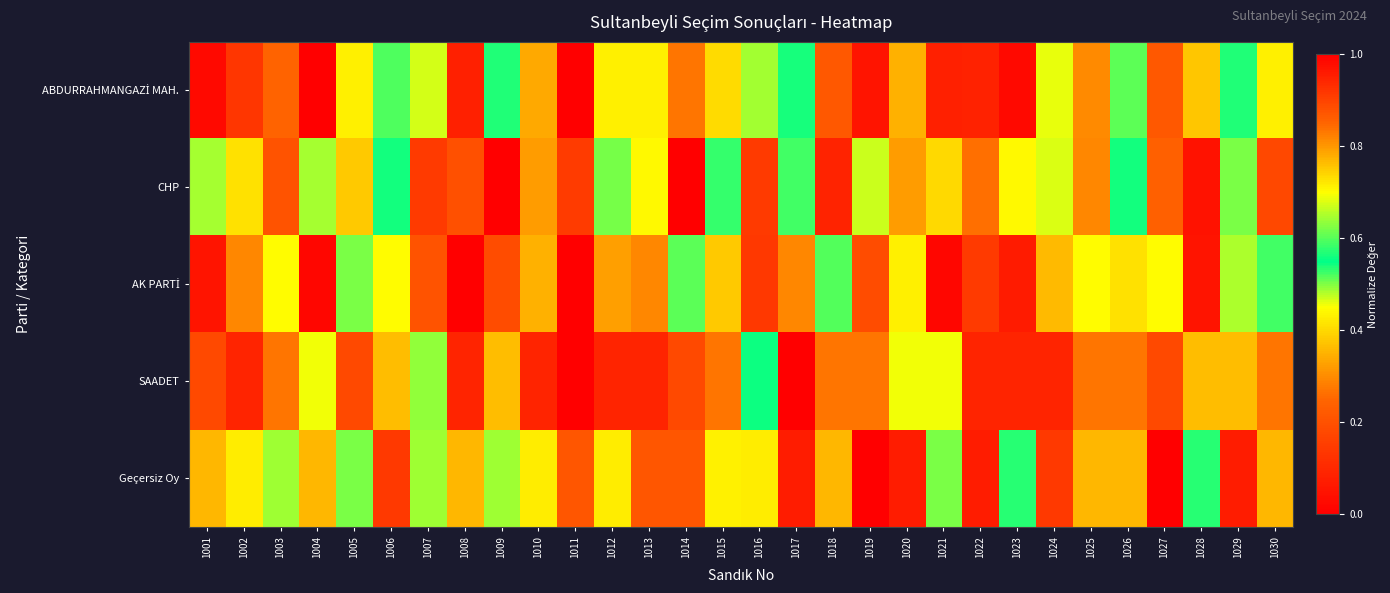

Which series changed the most between 1005 and 1022?

ABDURRAHMANGAZİ MAH.